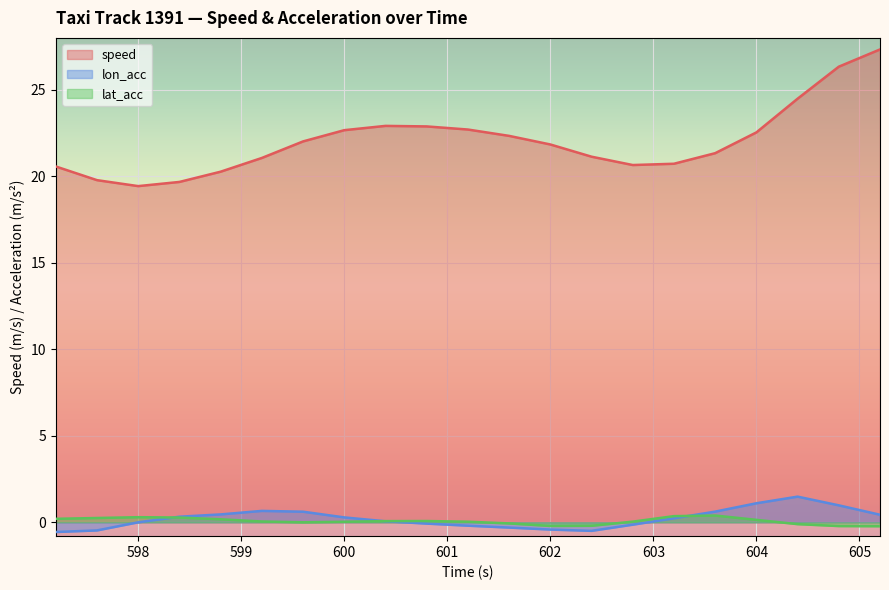

Read the lon_acc value at 598.4.

0.3